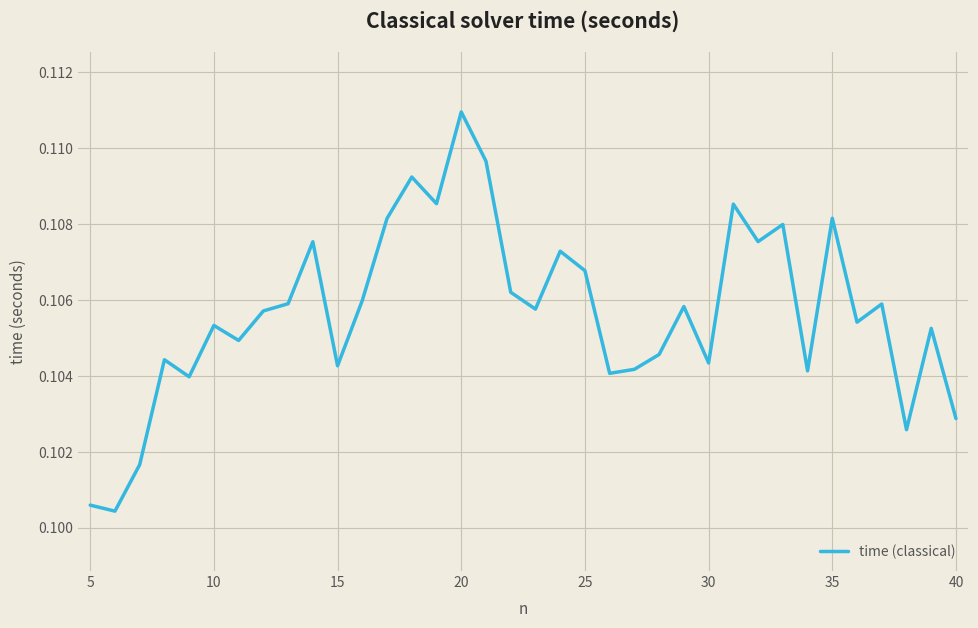

How many series are shown in this chart?

1